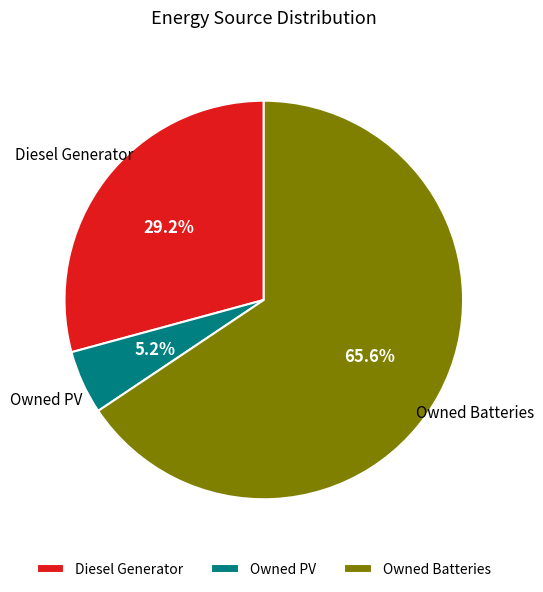

Is the sum of Owned Batteries and Owned PV greater than half?

Yes